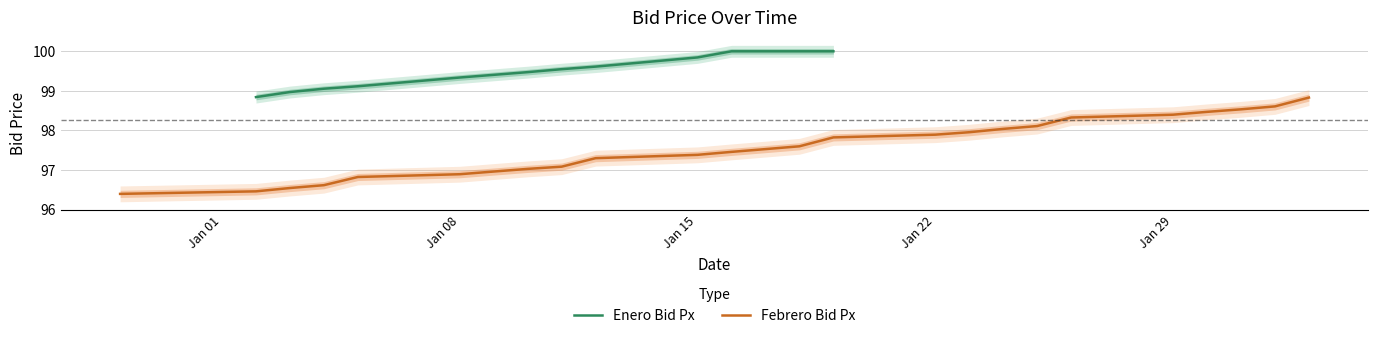

How many values exceed 97?

18